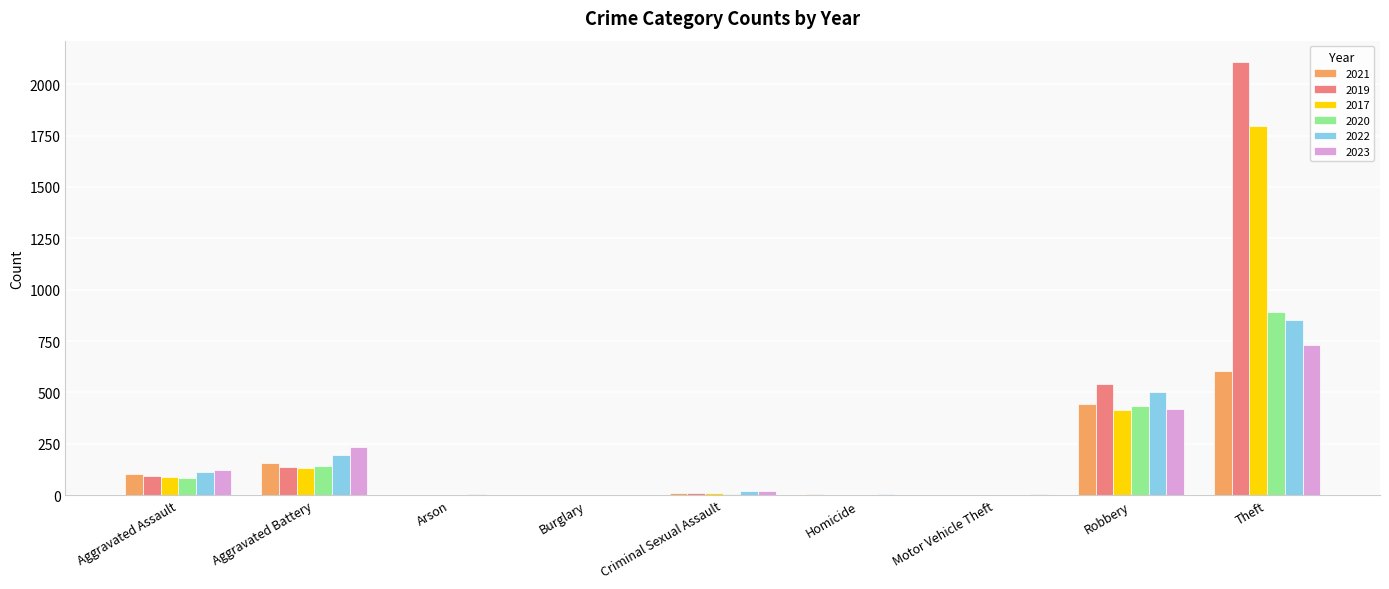

How many categories are shown in the chart?

9